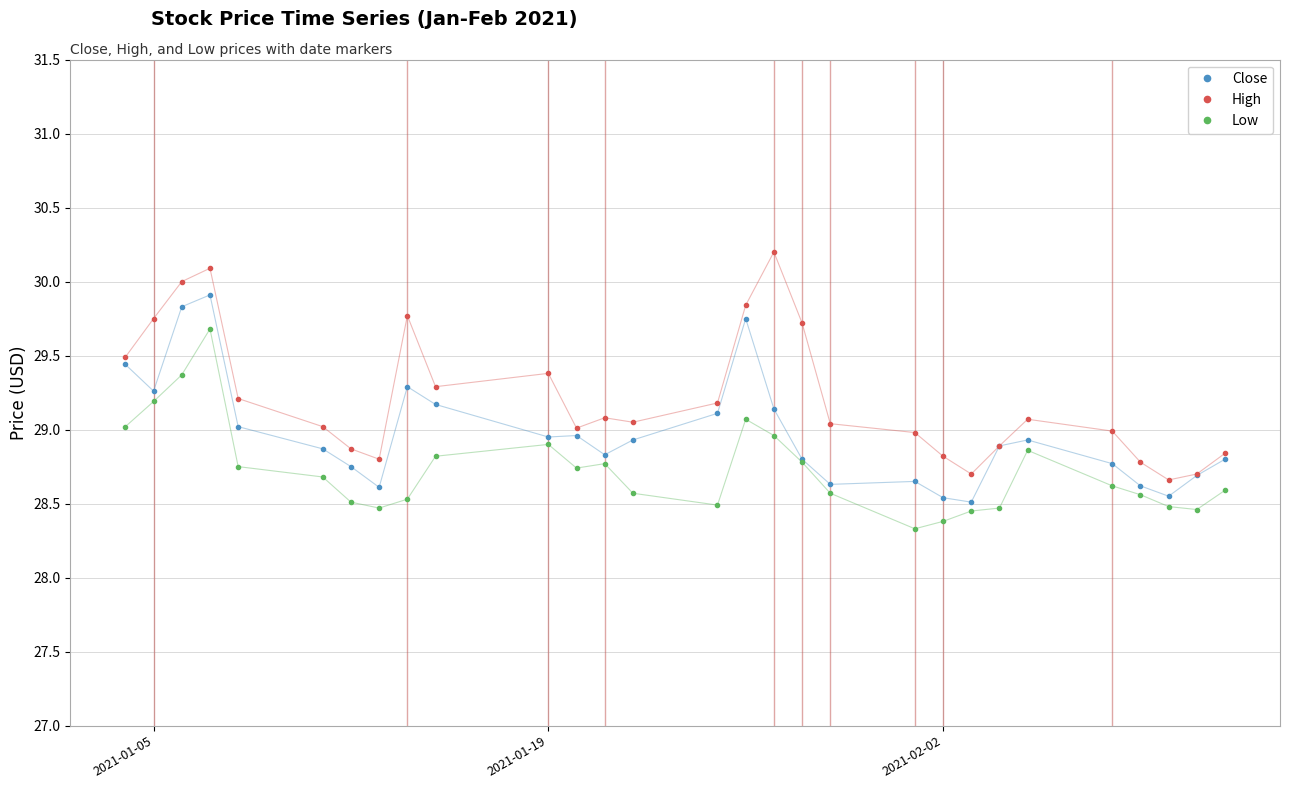

Which series has the largest total across all categories?

High